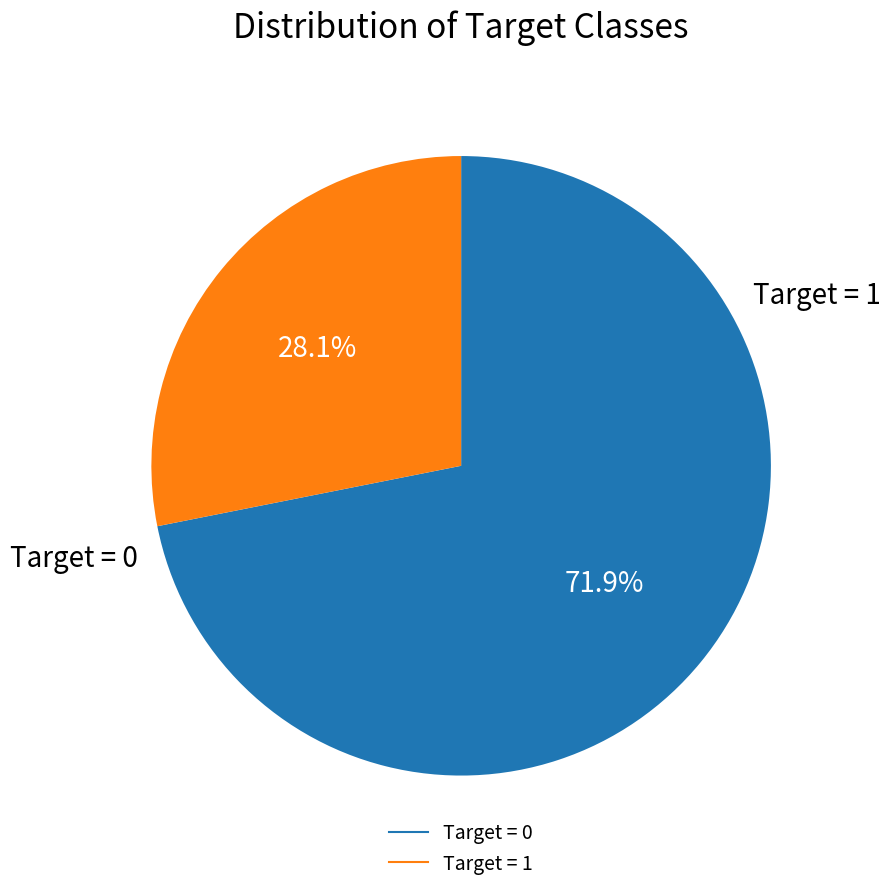

Is there a majority slice in this chart?

Yes